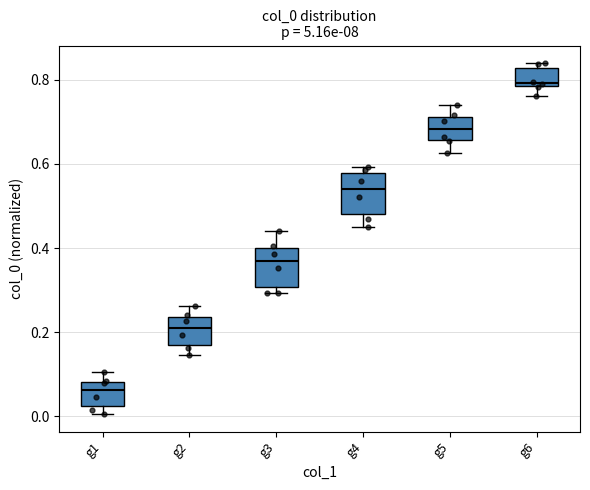

Reading left to right, read every box against the y-axis: the position of its median line, the range the box covers, and the ends of its whiskers. The values are not printed on the chart, so give them approximately, as read against the axis.

g1: median 0.06, box 0.02 to 0.08, whiskers 0.00 to 0.10
g2: median 0.22, box 0.16 to 0.24, whiskers 0.14 to 0.26
g3: median 0.36, box 0.30 to 0.40, whiskers 0.30 (just below the box's lower edge) to 0.44
g4: median 0.54, box 0.48 to 0.58, whiskers 0.46 to 0.60
g5: median 0.68, box 0.66 to 0.72, whiskers 0.62 to 0.74
g6: median 0.80, box 0.78 to 0.82, whiskers 0.76 to 0.84